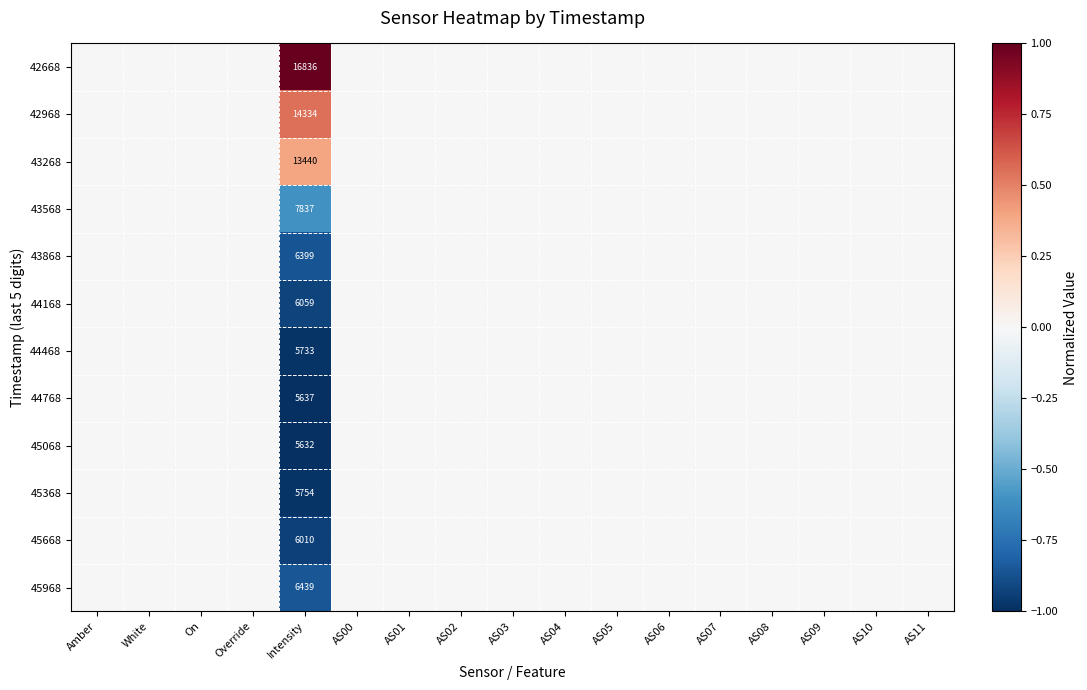

At Intensity, list the series in order from smallest to largest.

45068, 44768, 44468, 45368, 45668, 44168, 43868, 45968, 43568, 43268, 42968, 42668